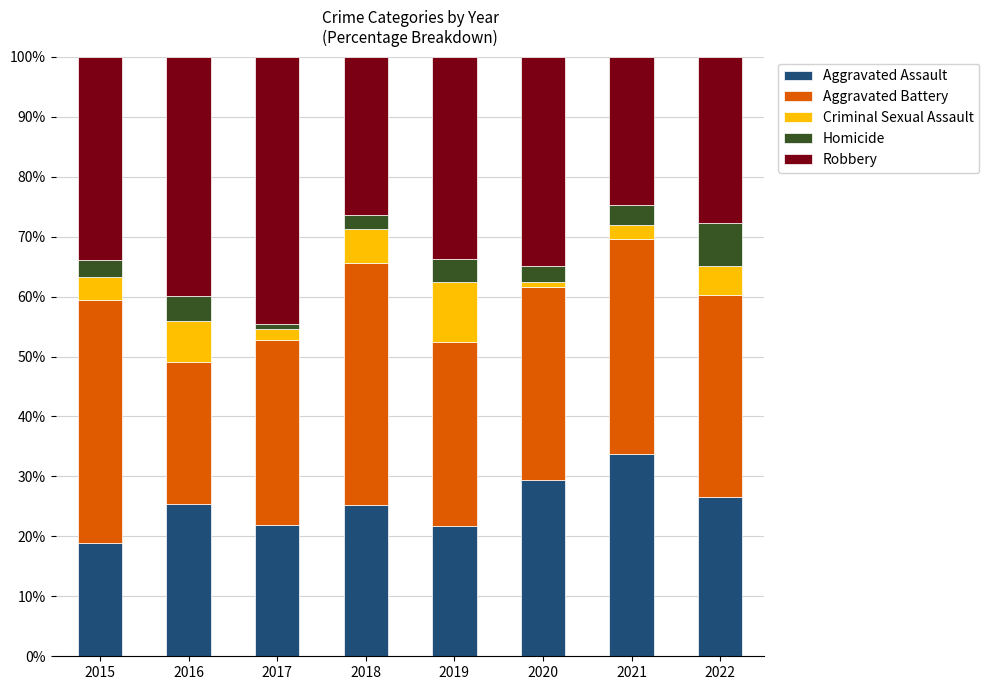

What is the maximum value for Aggravated Assault?

33.7